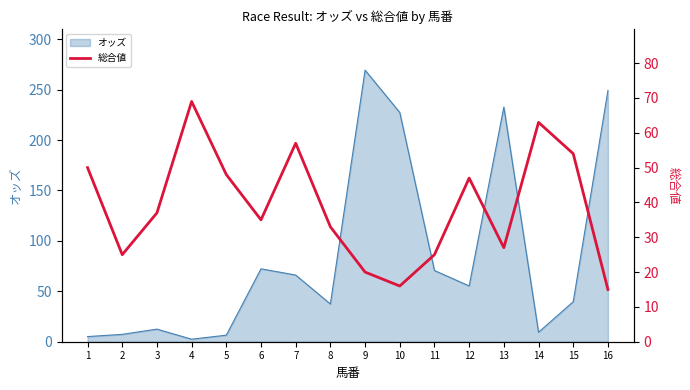

True or false: オッズ has a value of 134.1 at 13.

False